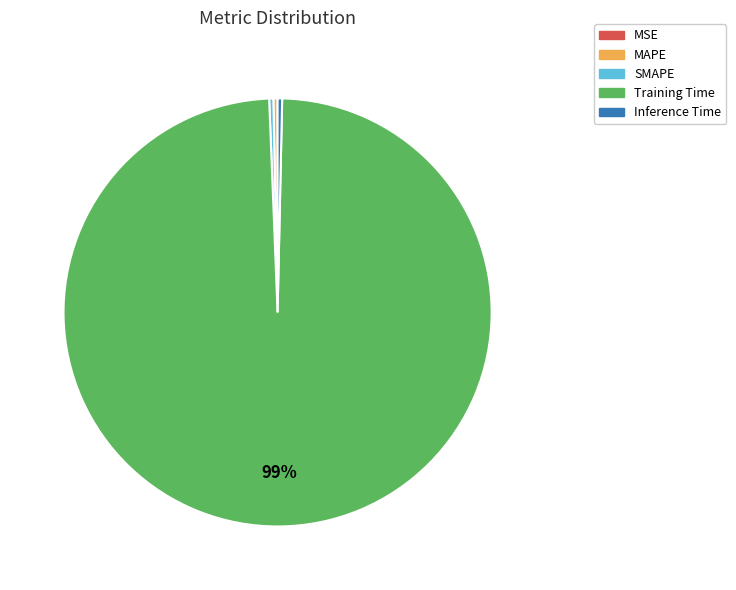

Between Training Time and Inference Time, which is larger?

Training Time